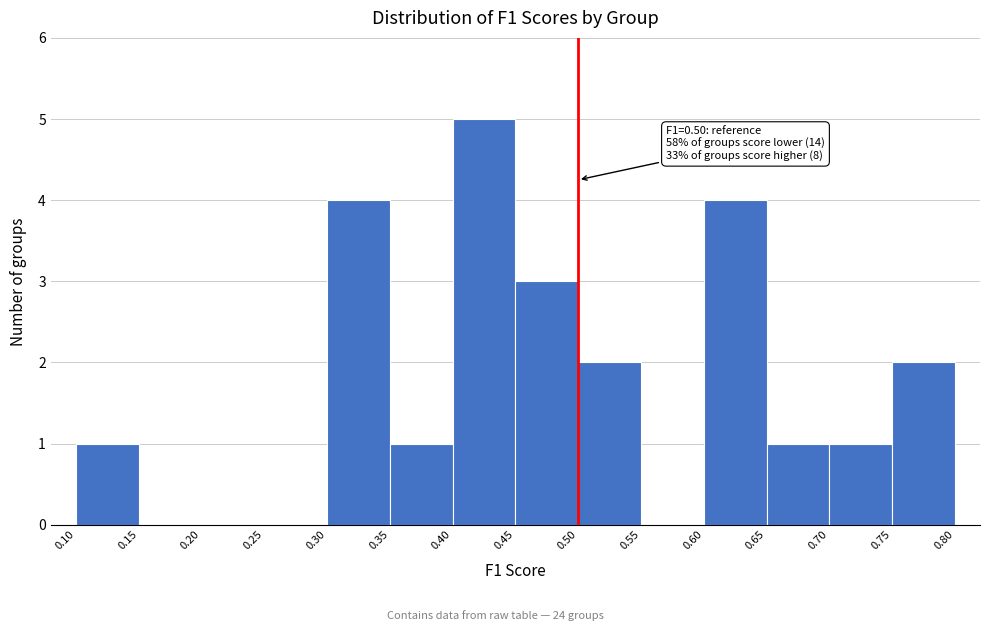

Which range on the x-axis has the tallest bar?

0.40 to 0.45